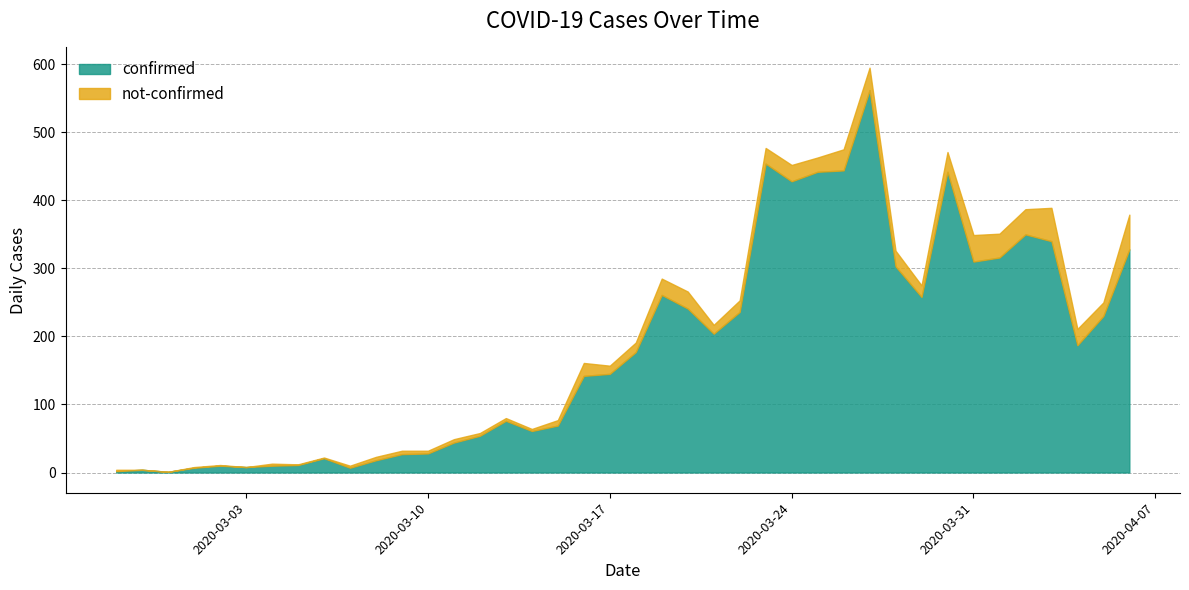

At which label does not-confirmed reach its peak?

2020-04-06